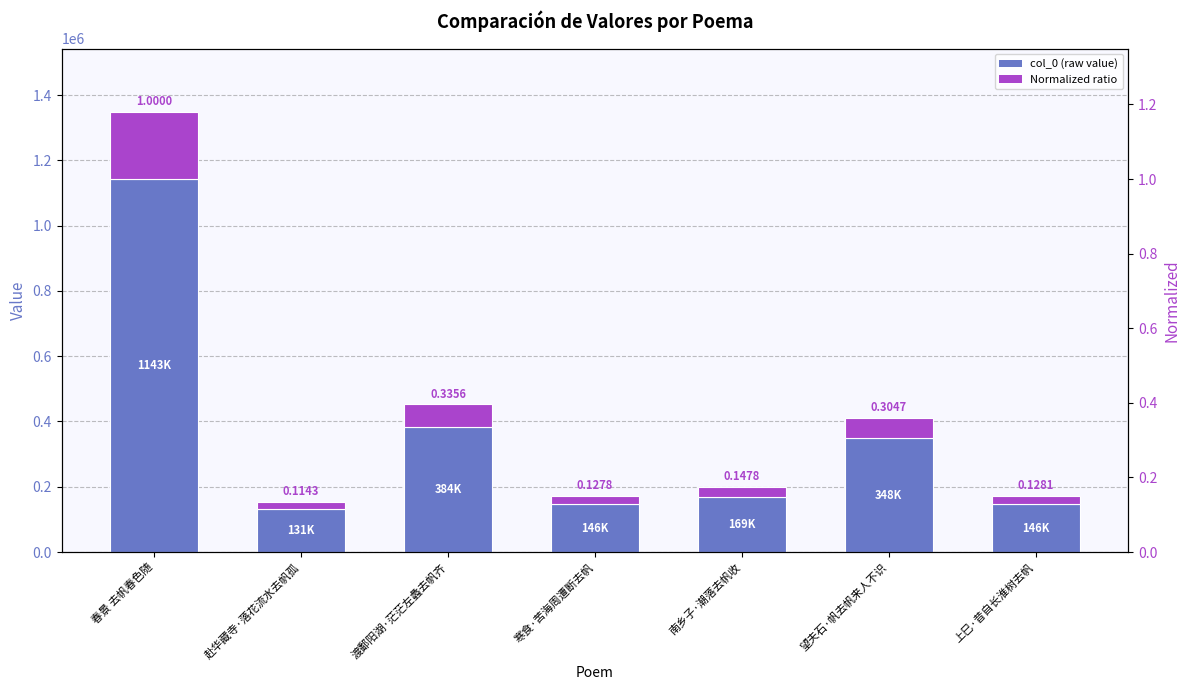

What is the maximum value shown in the chart?

1142856